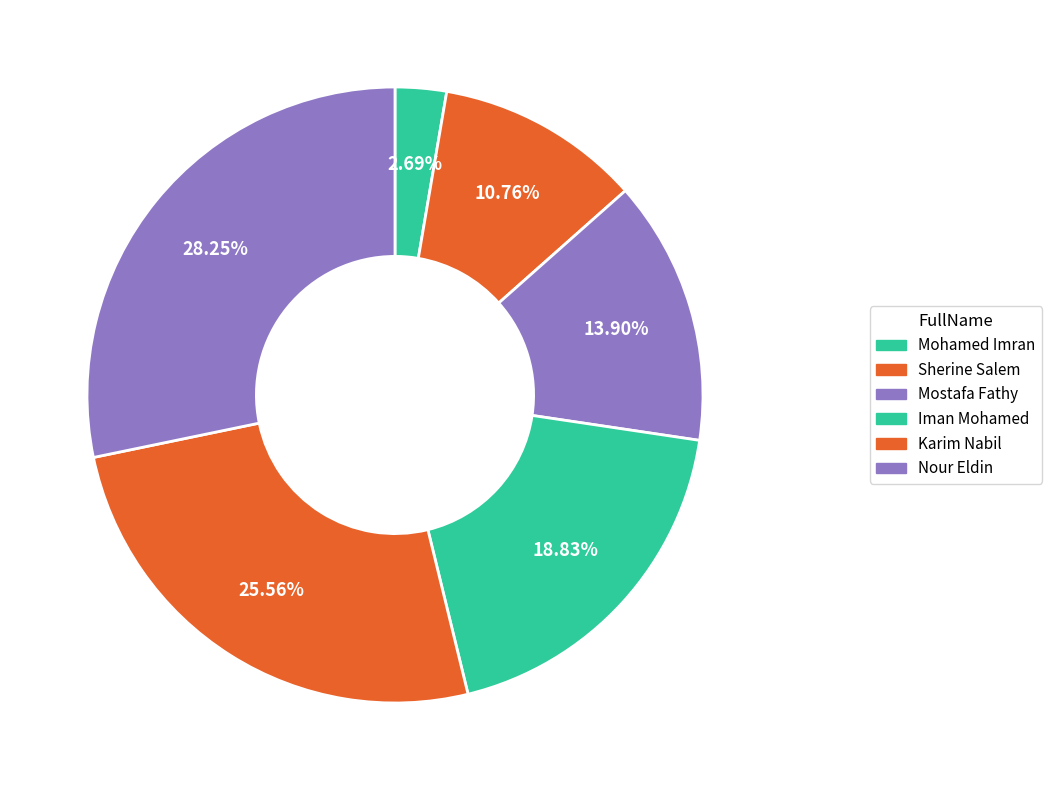

What is the smallest slice in the pie chart?

Mohamed Imran